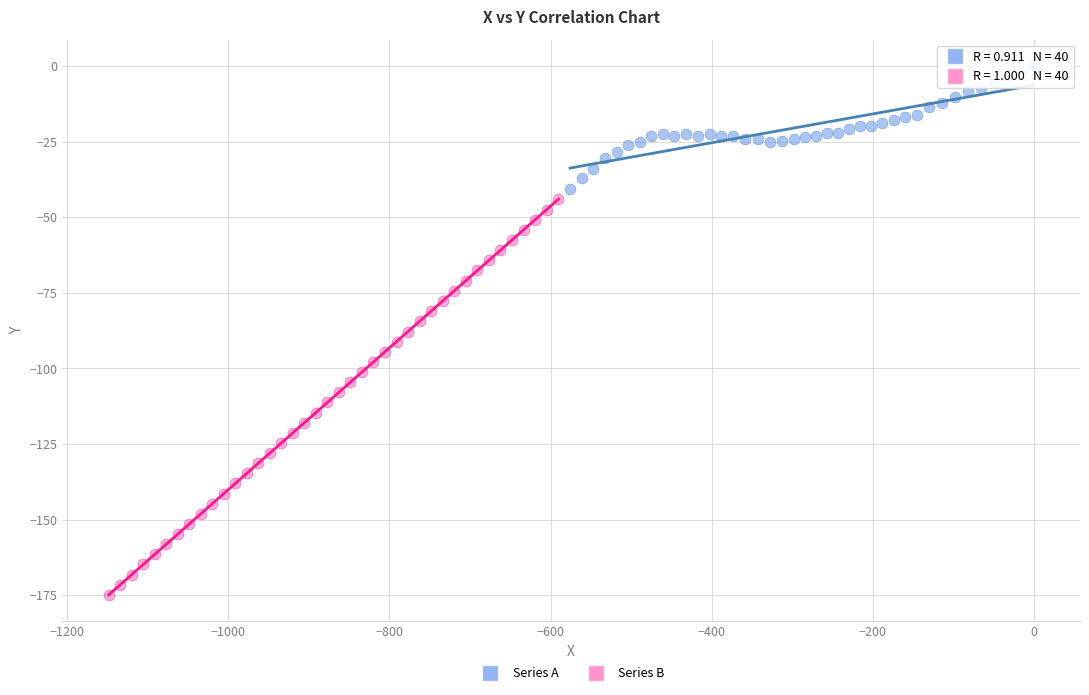

Which series reaches the maximum Y coordinate?

Series A